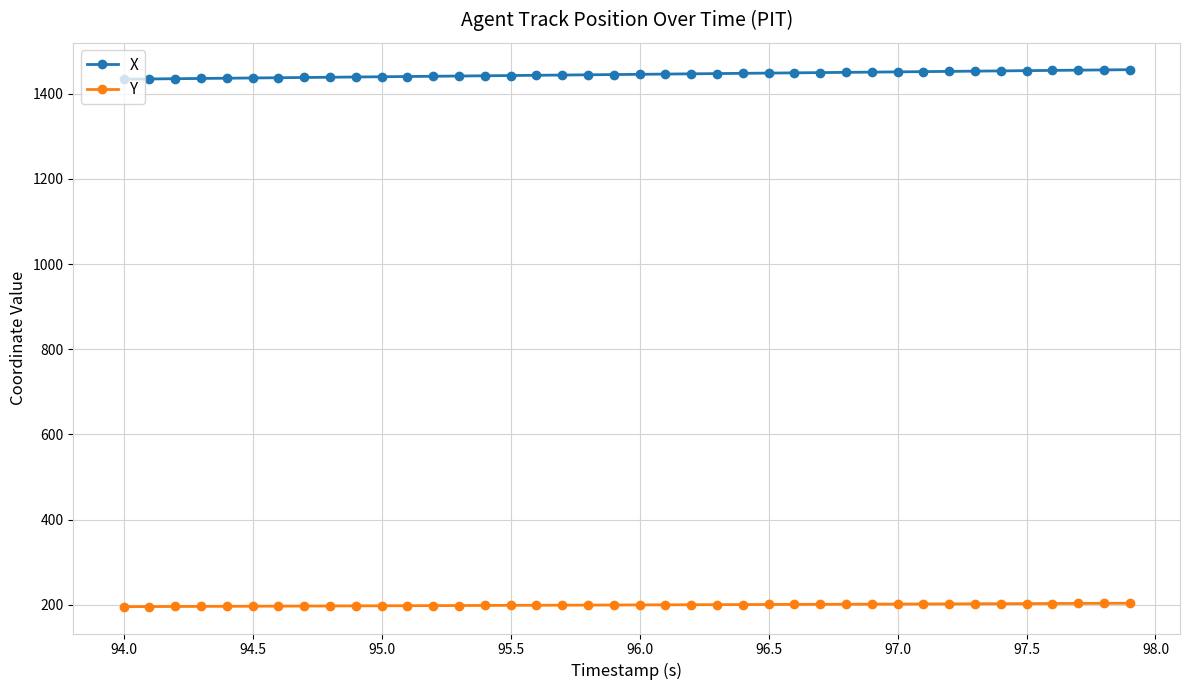

At how many categories does at least one series exceed 1011?

40